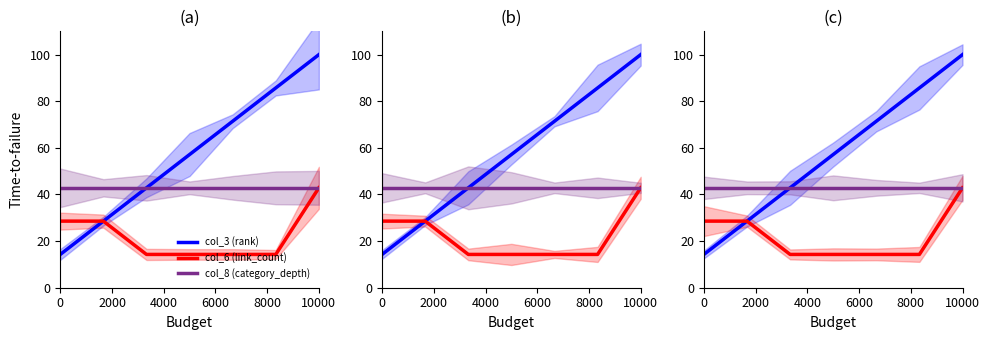

True or false: col_8 (category_depth) and col_6 (link_count) intersect in this chart.

False